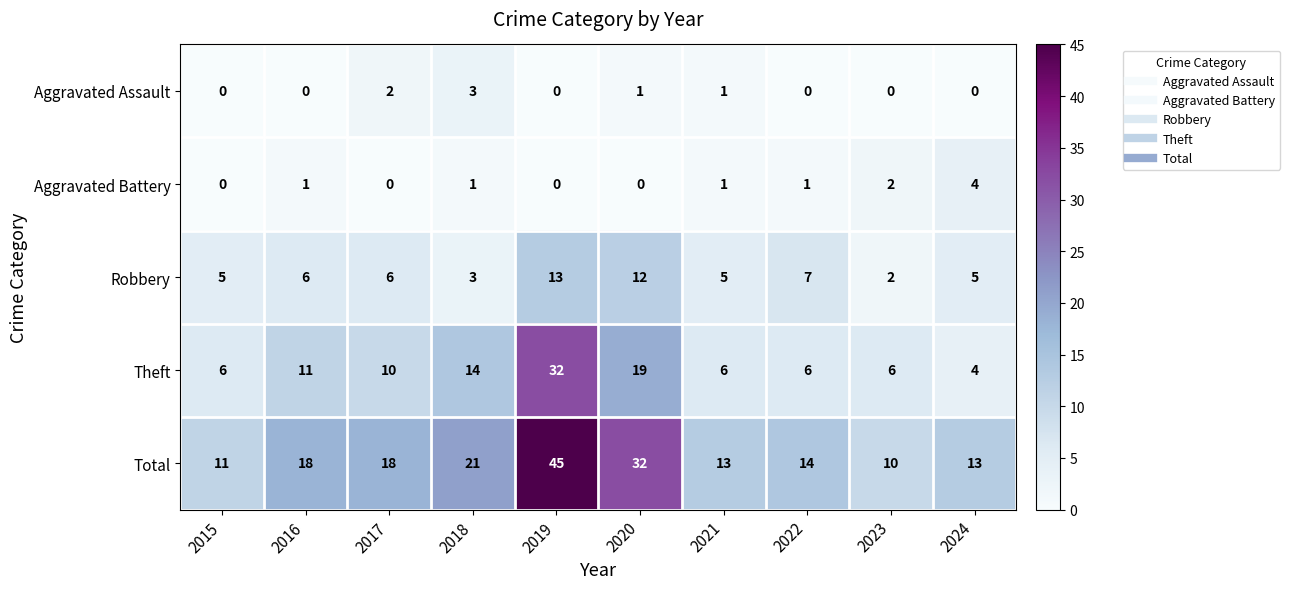

Where is Total nearest to the value 27?

2020